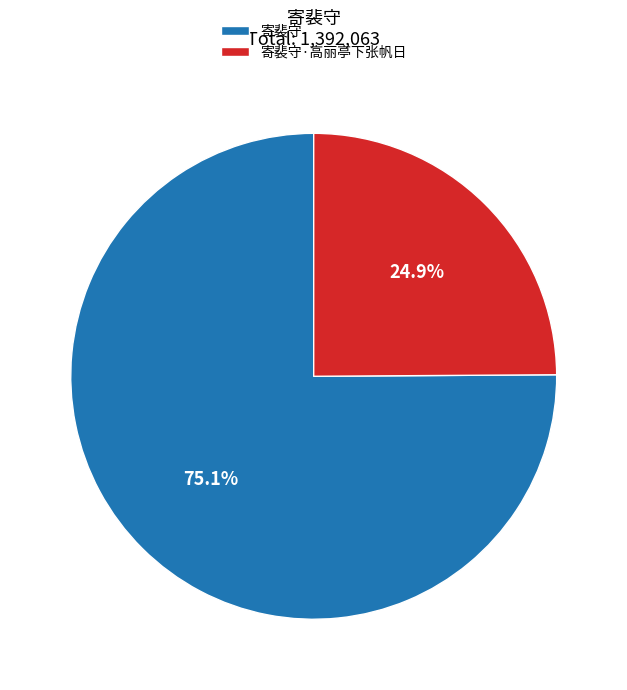

Is 寄裴守 the majority of the pie?

Yes